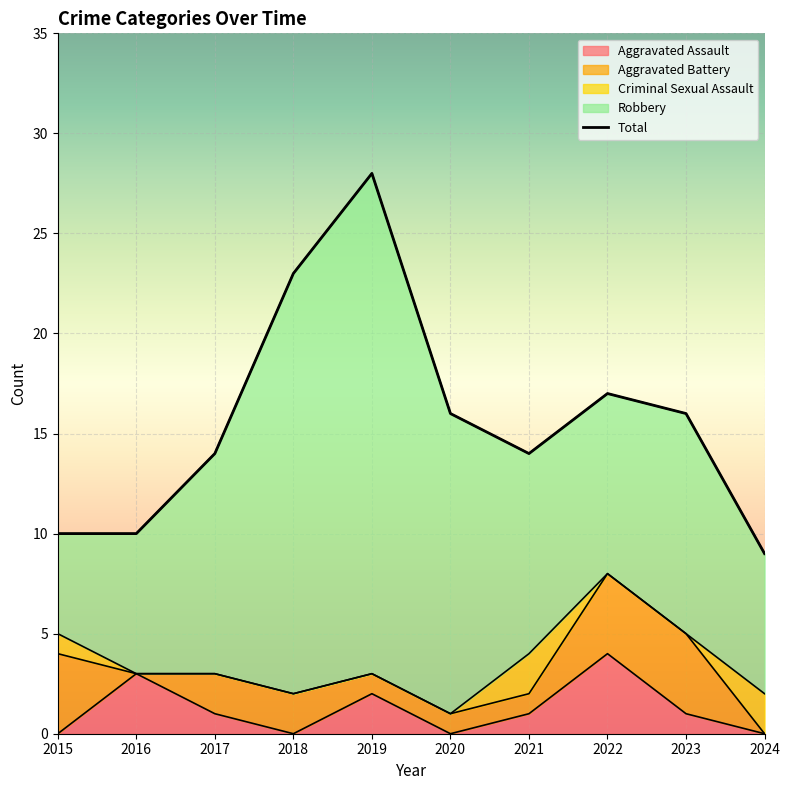

At how many categories does at least one series exceed 7?

10